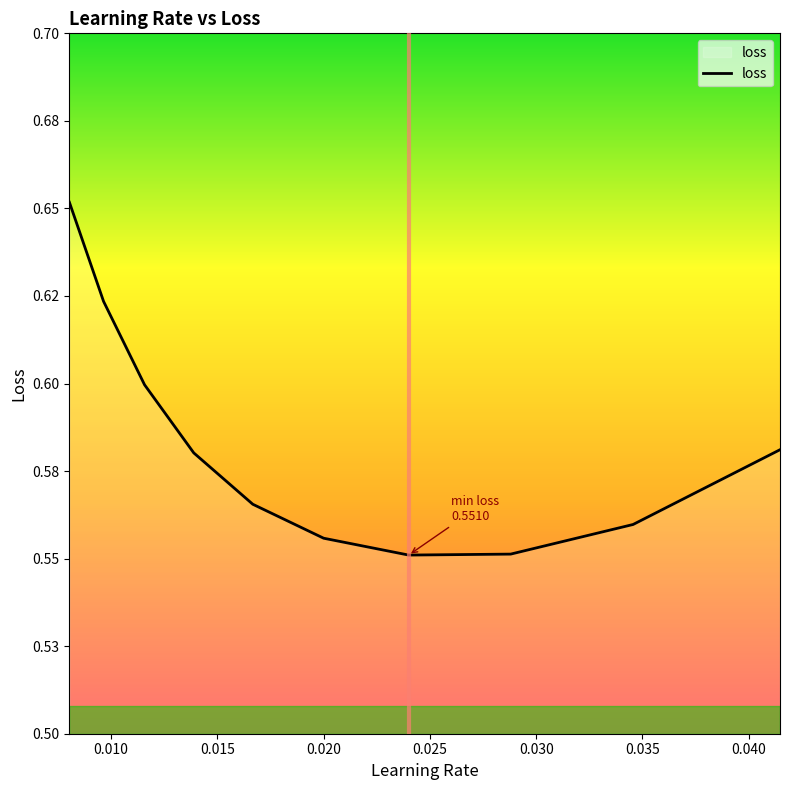

Does the chart display data point markers on the line(s)?

No